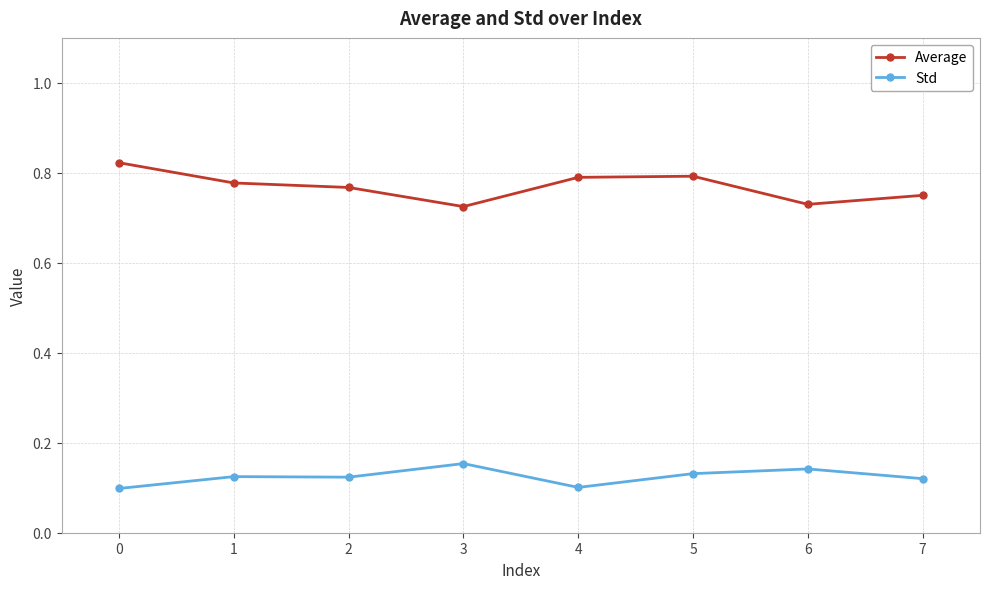

Is the value of Average at 7 greater than the value of Std at 3?

Yes